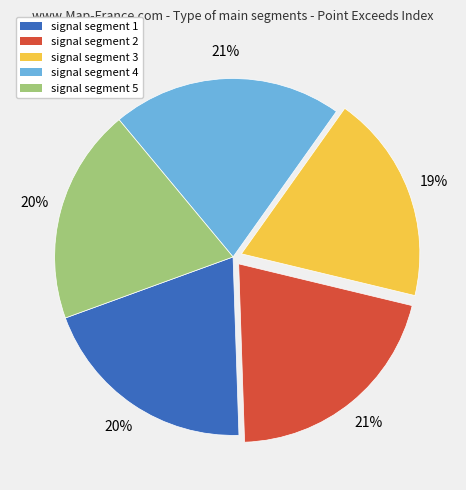

To the nearest percent, what percentage of the pie is signal segment 3?

19%